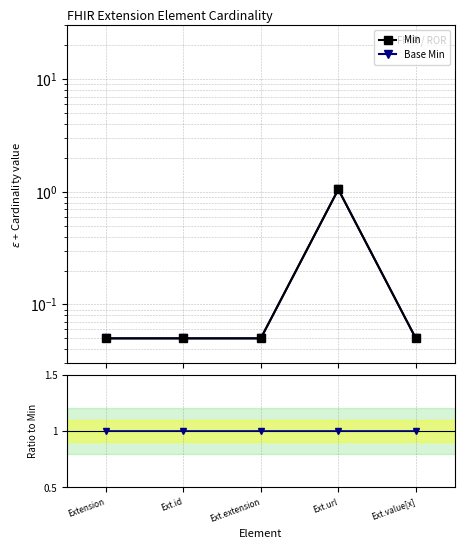

Reading right to left, list all the values displayed in this chart.

Min: Ext.value[x]=0.1	Ext.url=1.1	Ext.extension=0.1	Ext.id=0.1	Extension=0.1
Base Min: Ext.value[x]=0.1	Ext.url=1.1	Ext.extension=0.1	Ext.id=0.1	Extension=0.1
Base Min / Min: Ext.value[x]=1.0	Ext.url=1.0	Ext.extension=1.0	Ext.id=1.0	Extension=1.0